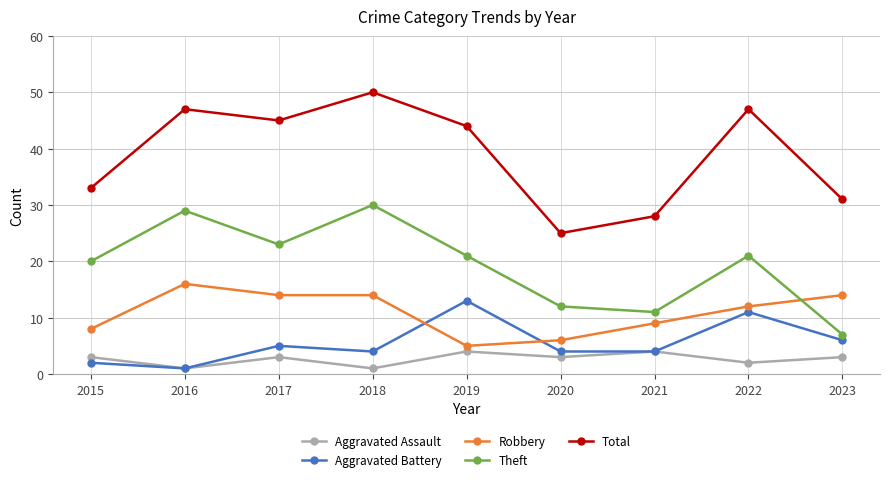

How many data points does each series have?

9